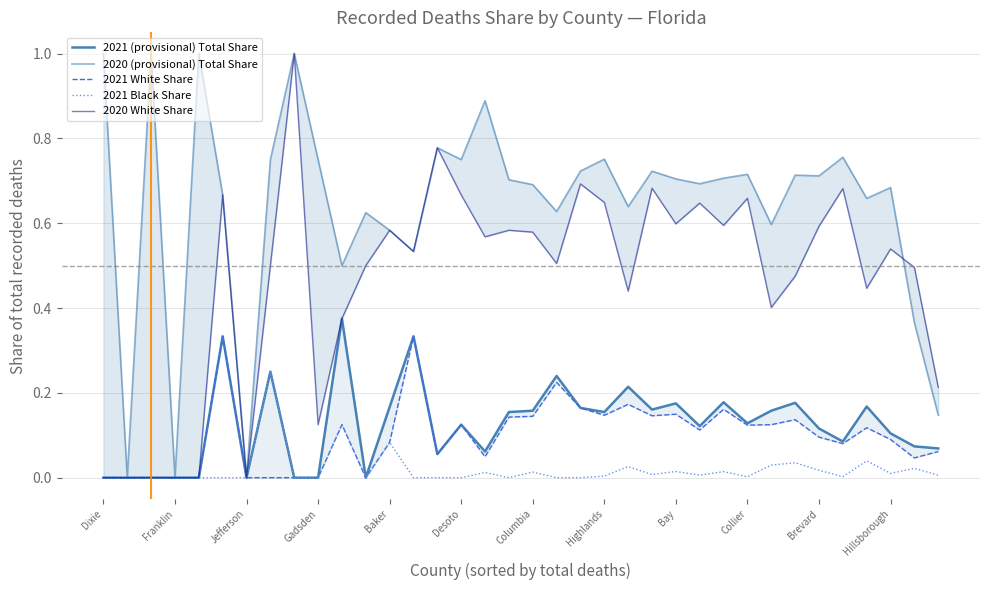

What is the difference between the second highest and second lowest values in the 2021 (provisional) Total Share series?

0.3